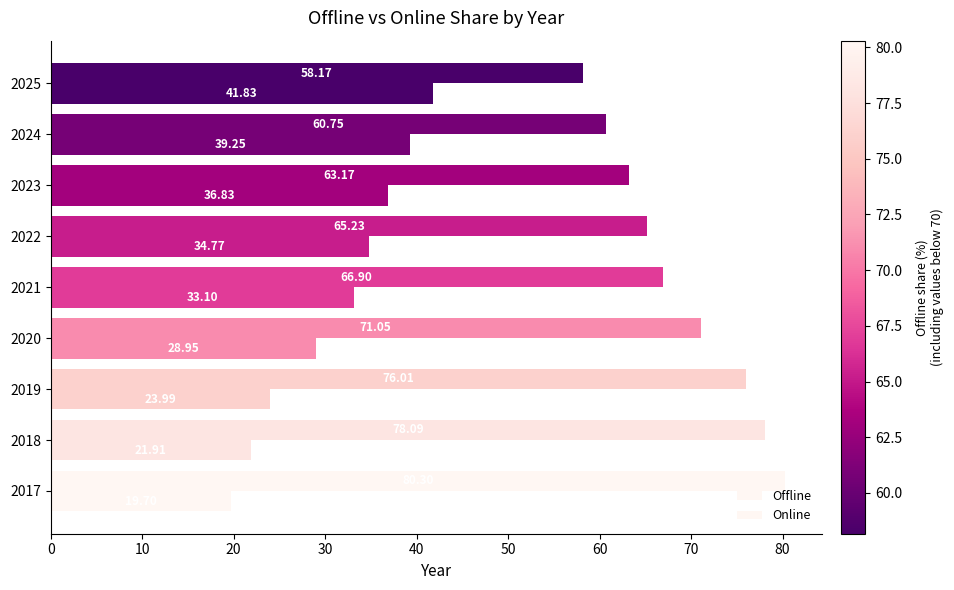

What is the minimum value shown in the chart?

19.7